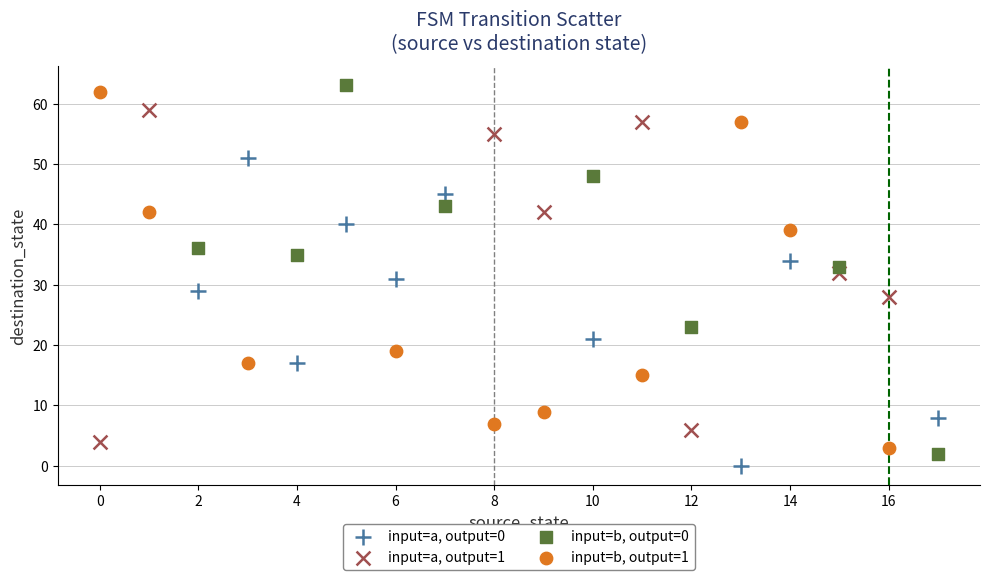

Which series has the largest Y range (max minus min)?

input=b, output=0